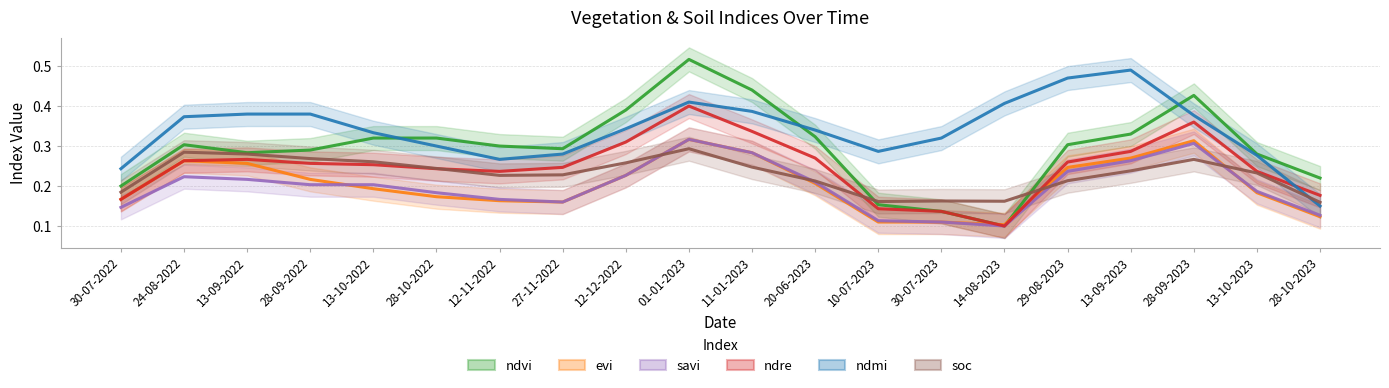

Which has a higher value, 13-10-2022 or 29-08-2023?

13-10-2022